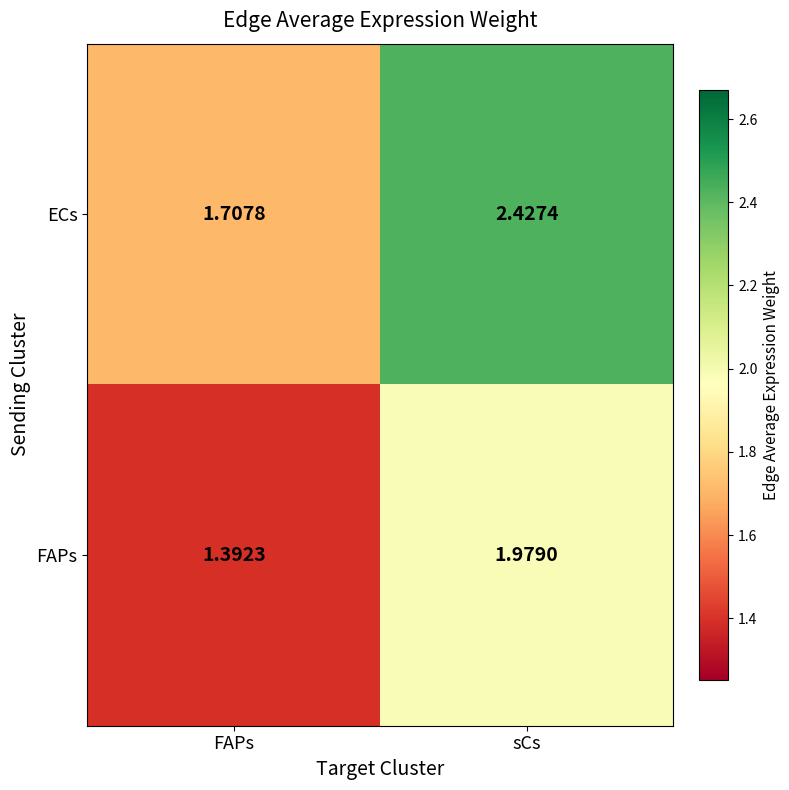

At sCs, list the series in order from largest to smallest.

ECs, FAPs